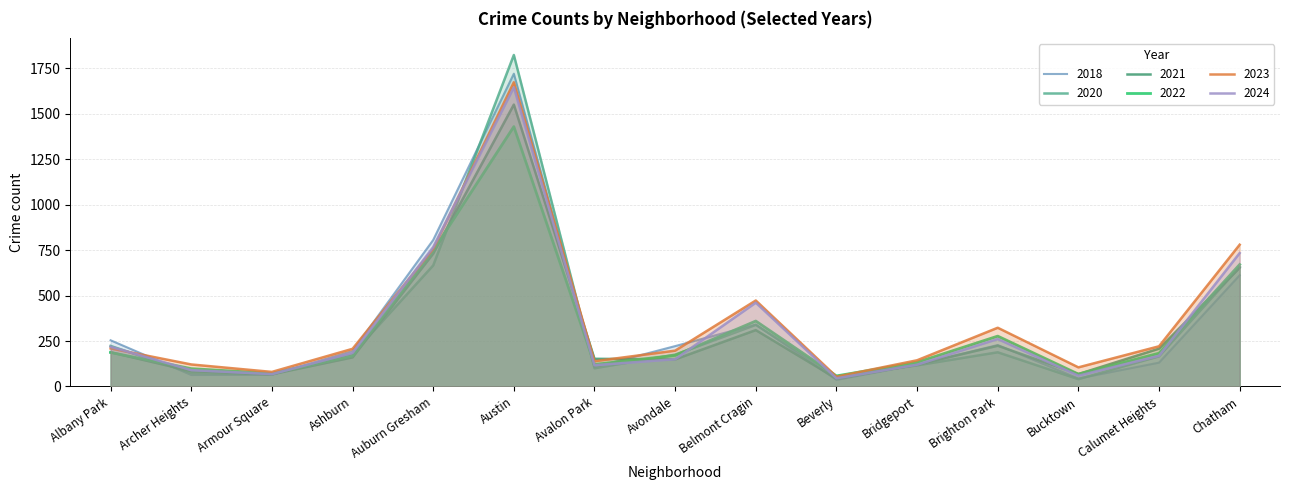

Reading left to right, list all the values displayed in this chart.

2022: Albany Park=187	Archer Heights=98	Armour Square=72	Ashburn=168	Auburn Gresham=748	Austin=1430	Avalon Park=121	Avondale=171	Belmont Cragin=360	Beverly=58	Bridgeport=133	Brighton Park=277	Bucktown=68	Calumet Heights=183	Chatham=671
2024: Albany Park=219	Archer Heights=90	Armour Square=68	Ashburn=185	Auburn Gresham=767	Austin=1646	Avalon Park=117	Avondale=150	Belmont Cragin=461	Beverly=45	Bridgeport=120	Brighton Park=261	Bucktown=59	Calumet Heights=169	Chatham=734
2018: Albany Park=254	Archer Heights=63	Armour Square=64	Ashburn=195	Auburn Gresham=806	Austin=1721	Avalon Park=106	Avondale=222	Belmont Cragin=341	Beverly=36	Bridgeport=120	Brighton Park=228	Bucktown=44	Calumet Heights=131	Chatham=612
2020: Albany Park=223	Archer Heights=74	Armour Square=68	Ashburn=178	Auburn Gresham=666	Austin=1824	Avalon Park=100	Avondale=175	Belmont Cragin=339	Beverly=55	Bridgeport=116	Brighton Park=188	Bucktown=40	Calumet Heights=166	Chatham=658
2021: Albany Park=188	Archer Heights=84	Armour Square=67	Ashburn=160	Auburn Gresham=731	Austin=1551	Avalon Park=152	Avondale=149	Belmont Cragin=310	Beverly=43	Bridgeport=120	Brighton Park=224	Bucktown=68	Calumet Heights=208	Chatham=653
2023: Albany Park=209	Archer Heights=121	Armour Square=80	Ashburn=207	Auburn Gresham=757	Austin=1674	Avalon Park=139	Avondale=197	Belmont Cragin=473	Beverly=54	Bridgeport=144	Brighton Park=323	Bucktown=105	Calumet Heights=221	Chatham=780